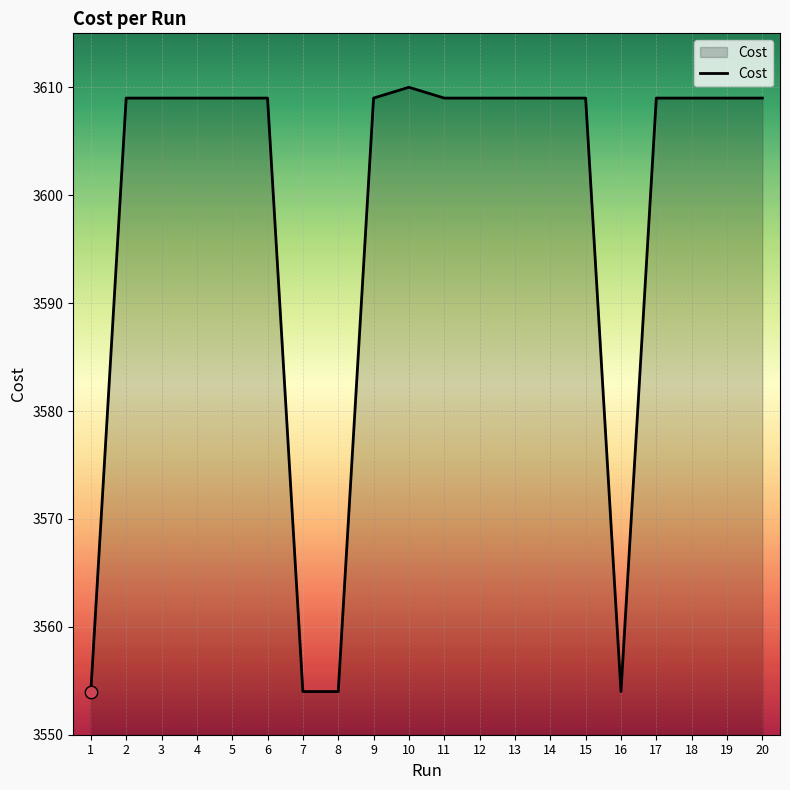

What is the ratio of the value at 12 to the value at 4?

1.0